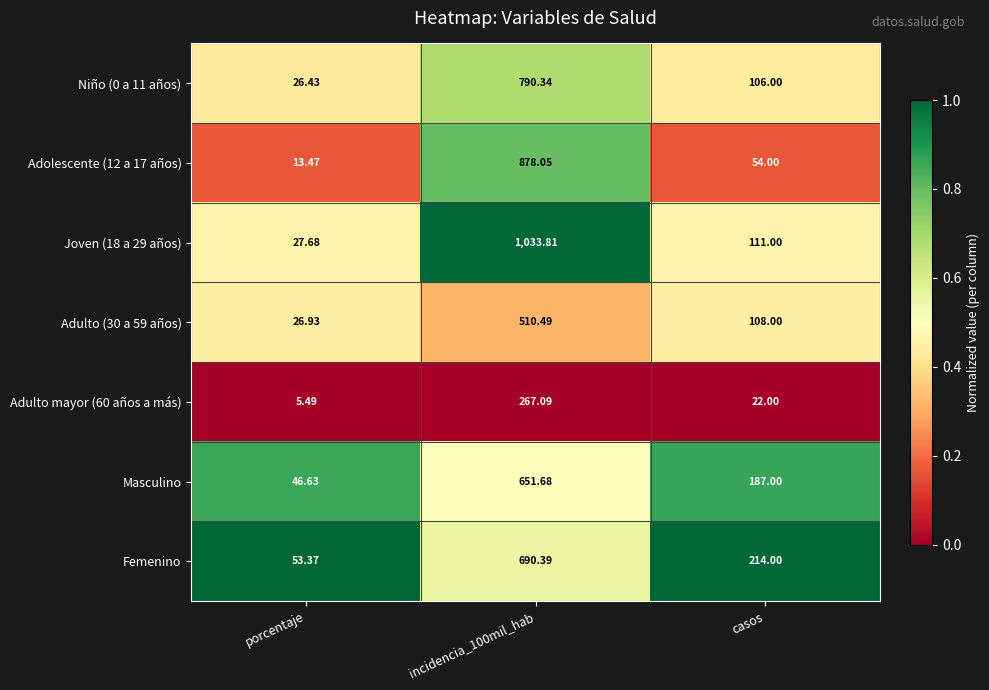

Which series changed the most between porcentaje and casos?

Femenino